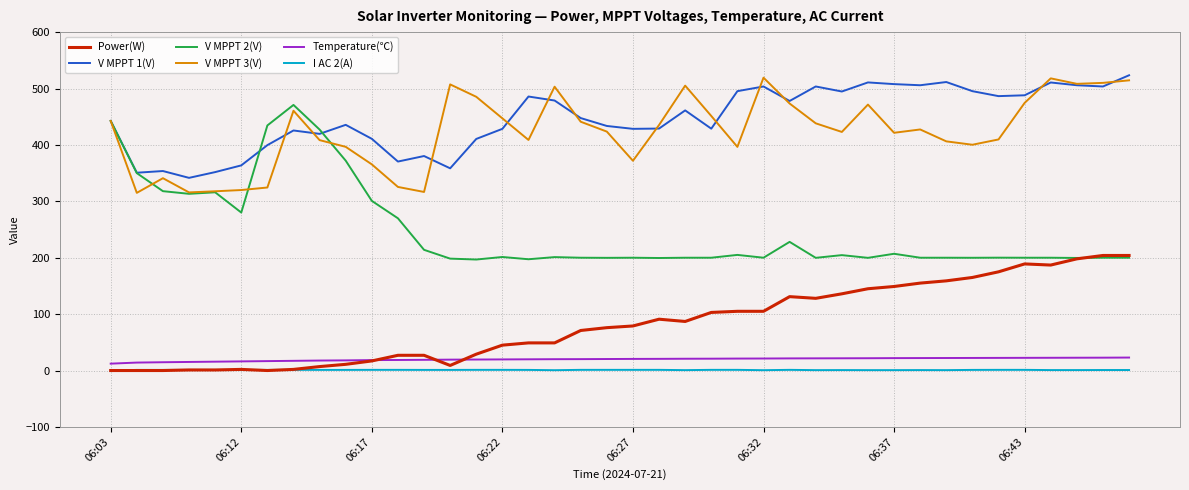

True or false: I AC 2(A) and V MPPT 2(V) cross at least once.

False